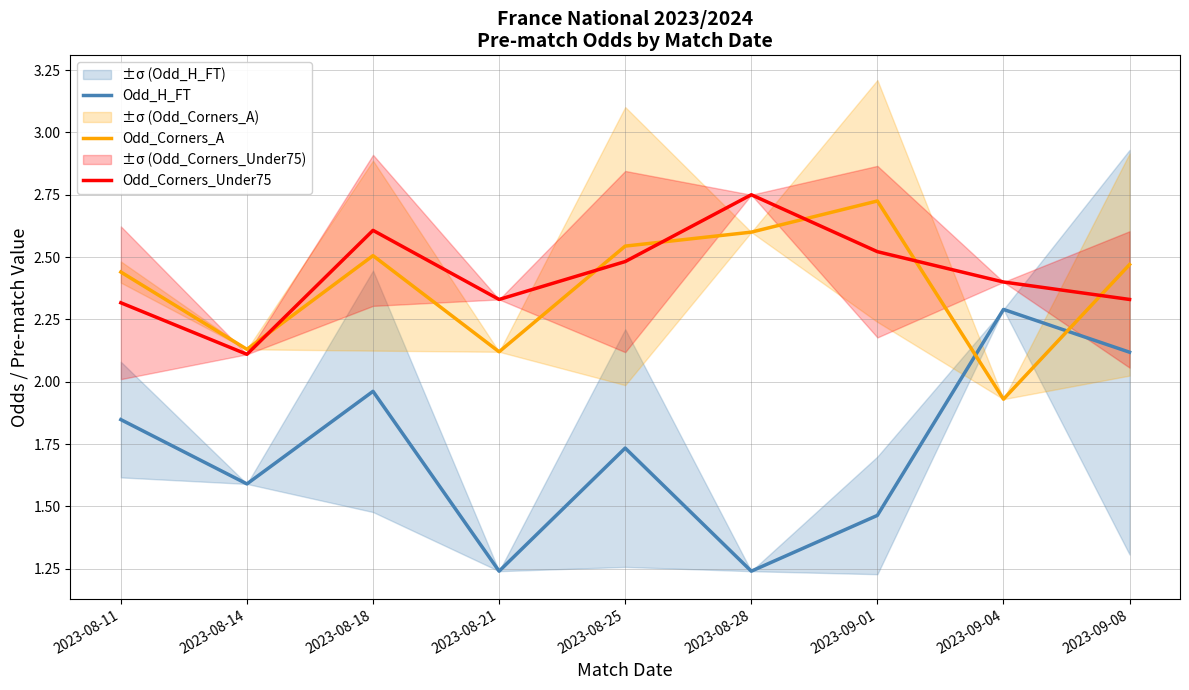

How many interior local peaks does the Odd_H_FT series have?

3